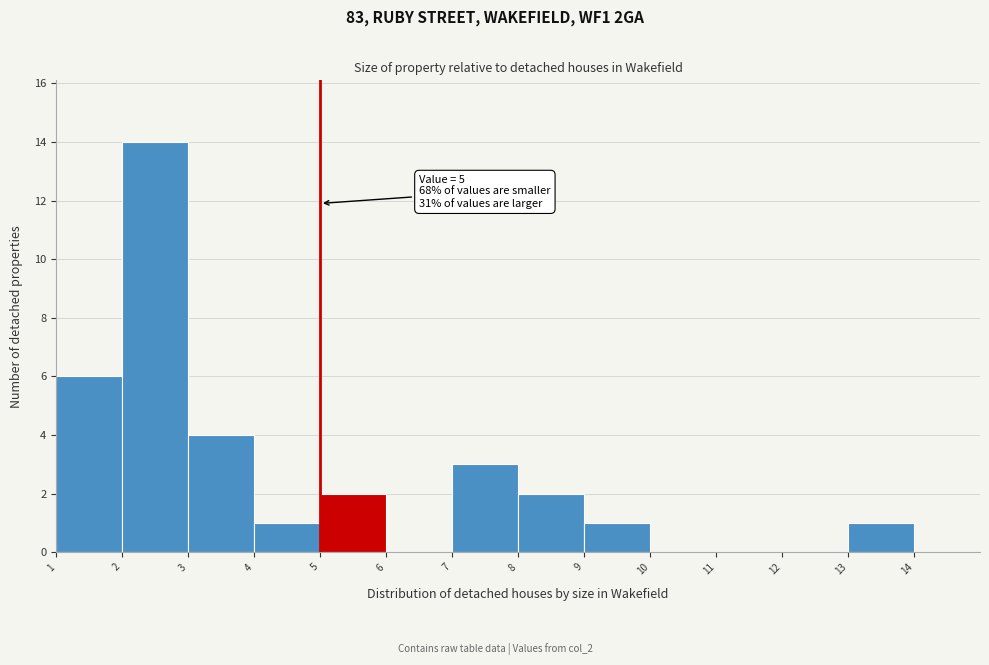

Over which range of the x-axis is the bar tallest?

2 to 3